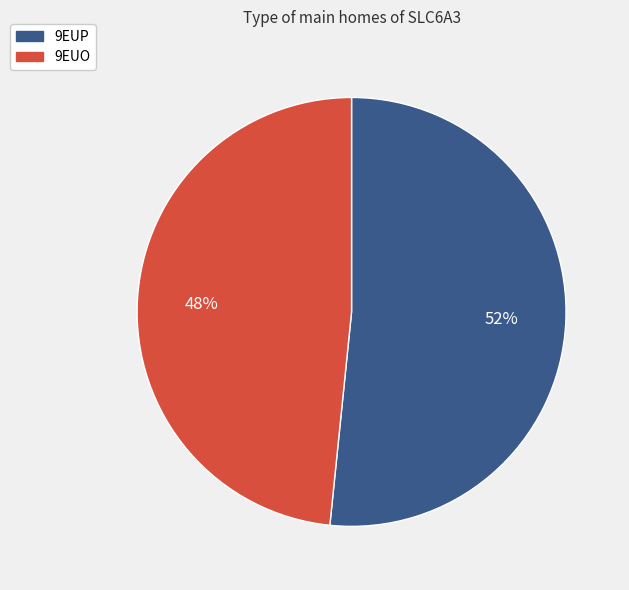

Is the sum of 9EUO and 9EUP greater than half?

Yes